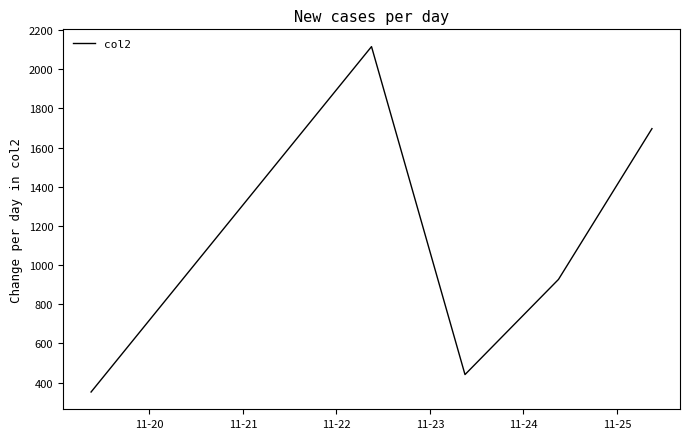

How many interior local peaks (higher than both neighbors) does the data have?

1